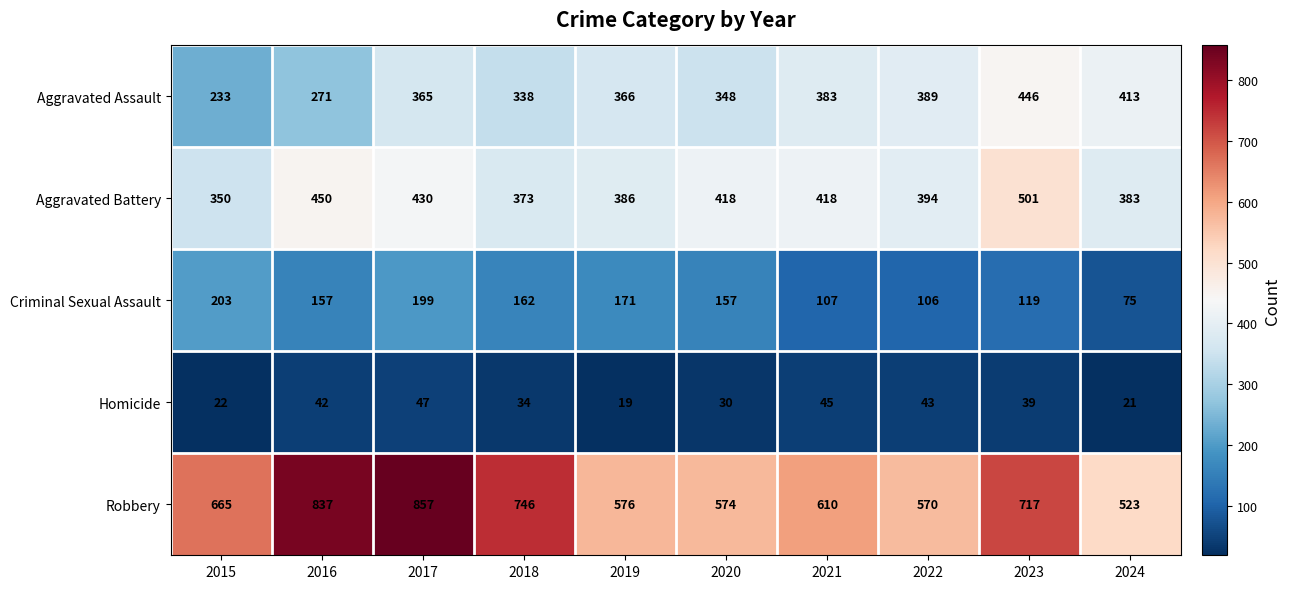

At which category is the sum across all series the highest?

2017